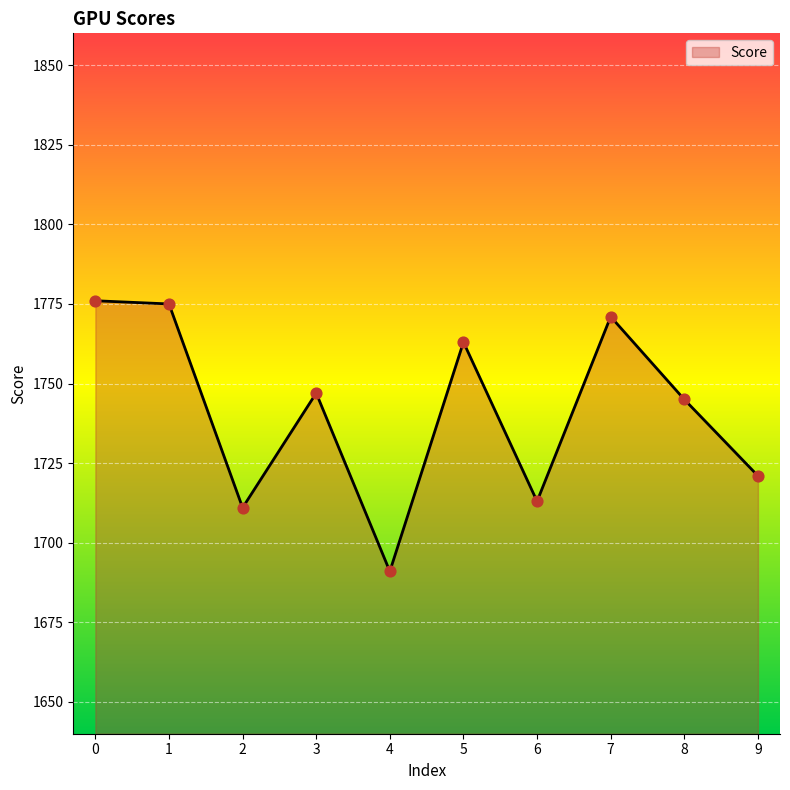

Between 2 and 4, which is larger?

2